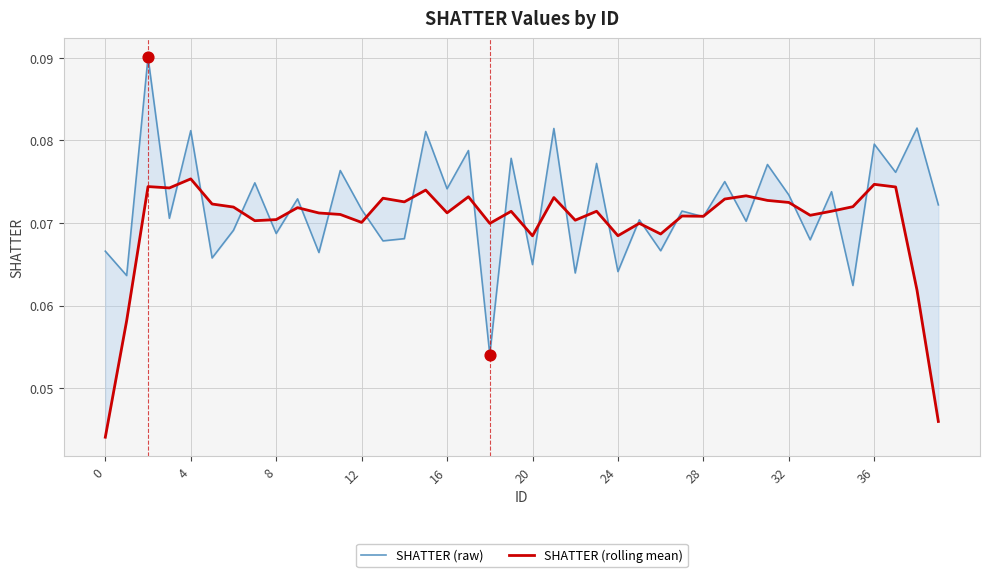

What are all the series names shown in the legend?

SHATTER (raw), SHATTER (rolling mean)